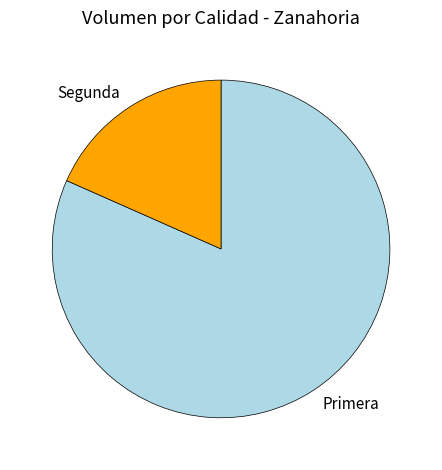

Between Segunda and Primera, which is larger?

Primera